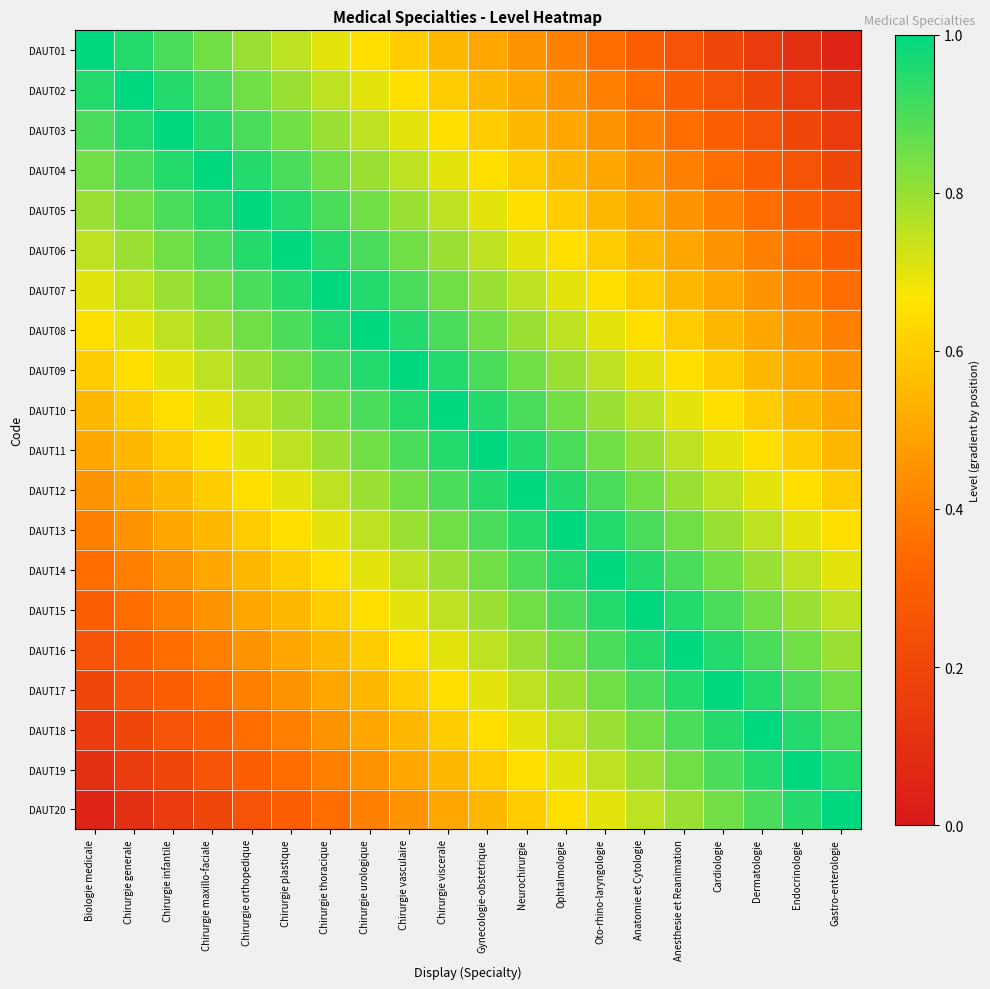

At which category is the sum across all series the highest?

Chirurgie viscerale